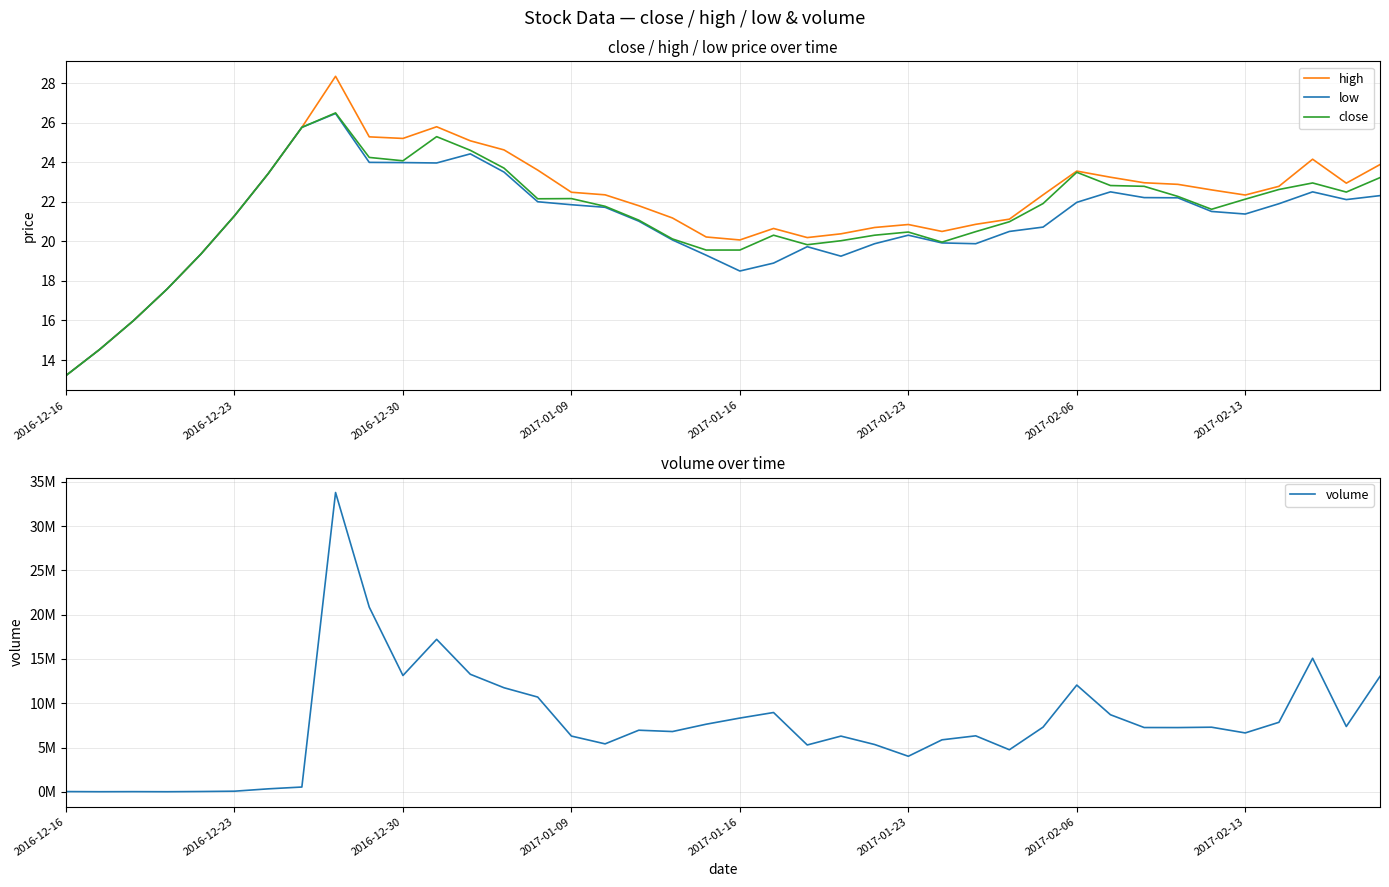

Which series has the largest total across all categories?

volume